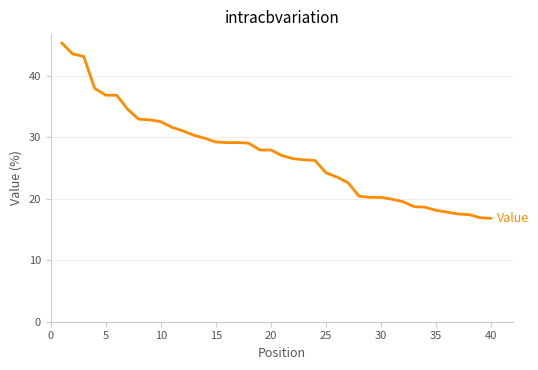

What is the difference between the maximum and minimum values?

28.5